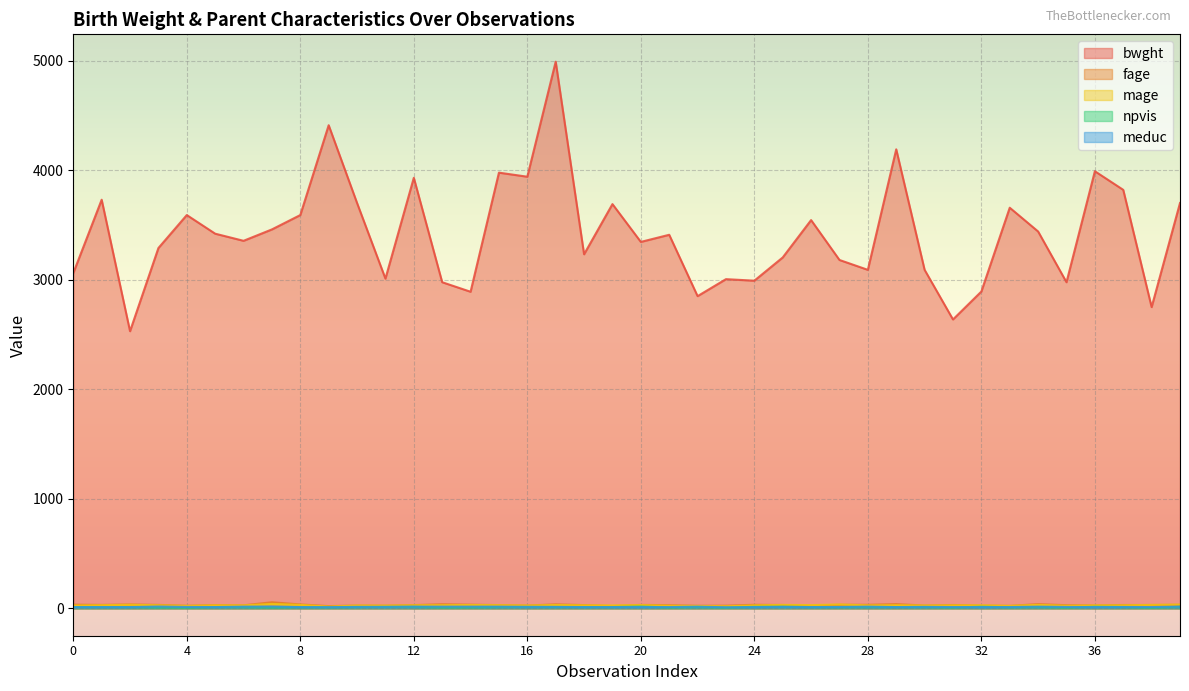

What is the average value of the mage series?

28